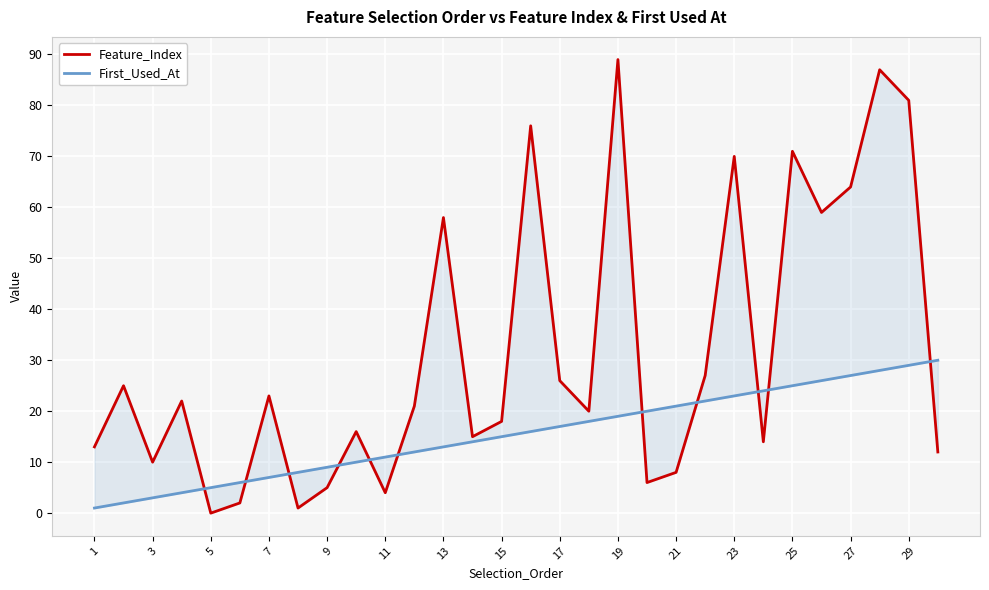

Rank the series by their maximum value, from highest to lowest.

Feature_Index, First_Used_At